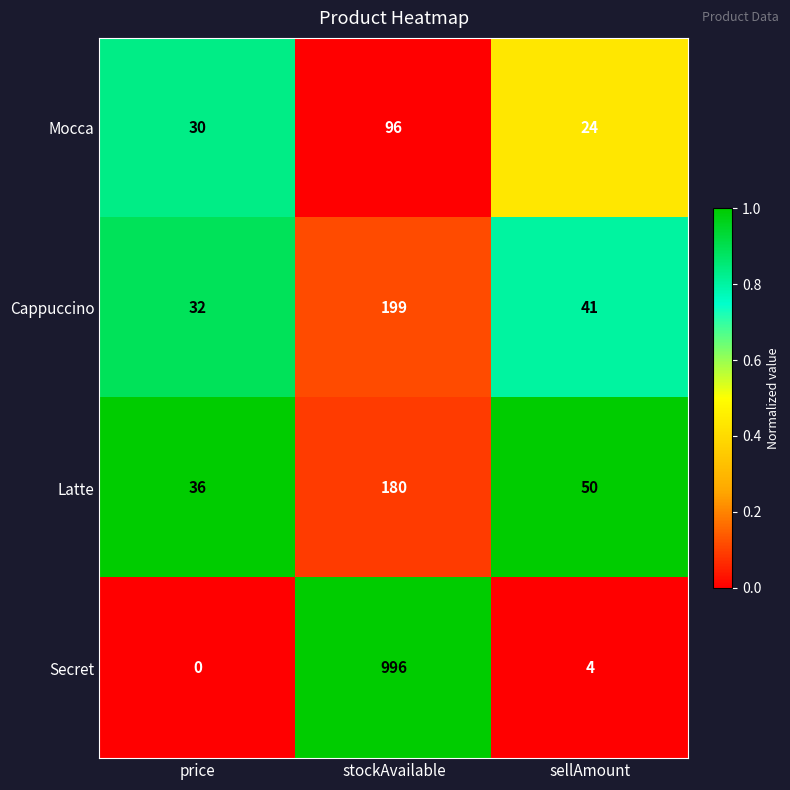

List the labels in order of Latte value, smallest first.

price, sellAmount, stockAvailable